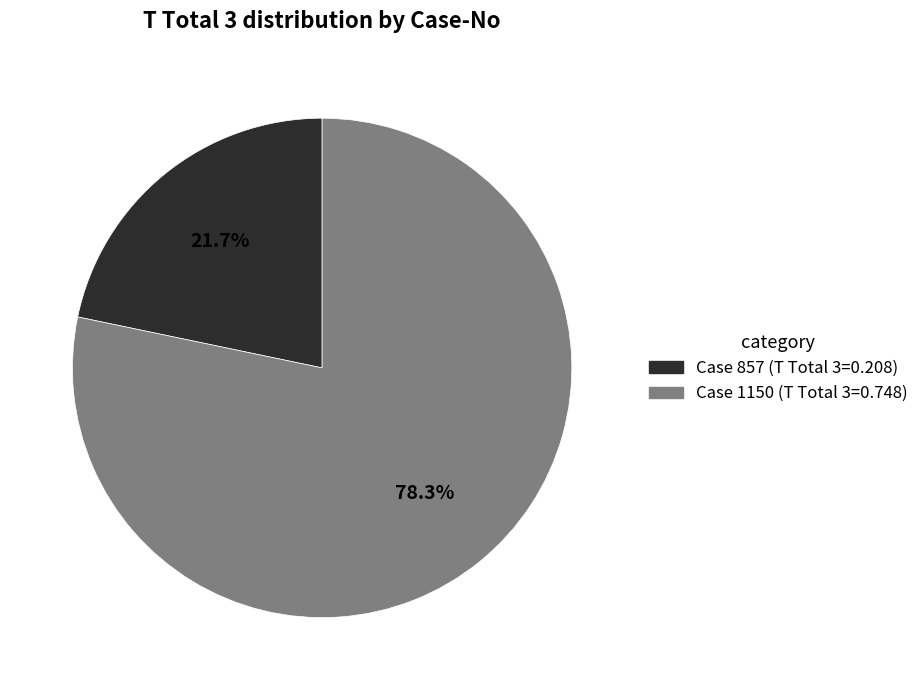

Is there any slice that represents more than half of the pie?

Yes